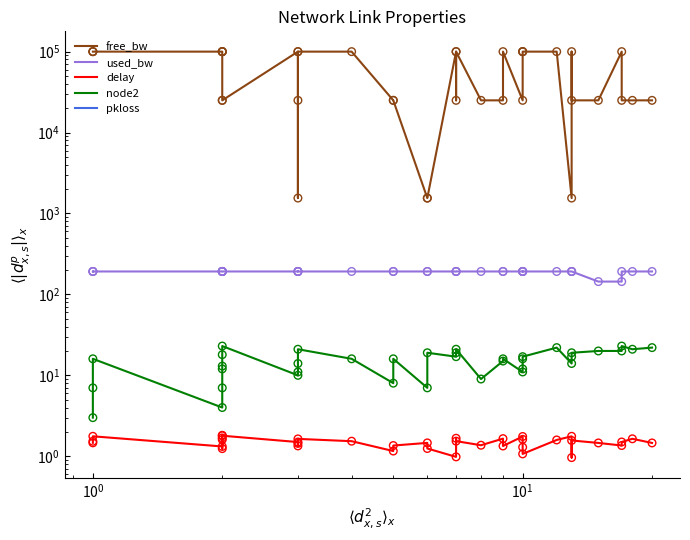

Which series has the widest spread of Y values?

free_bw